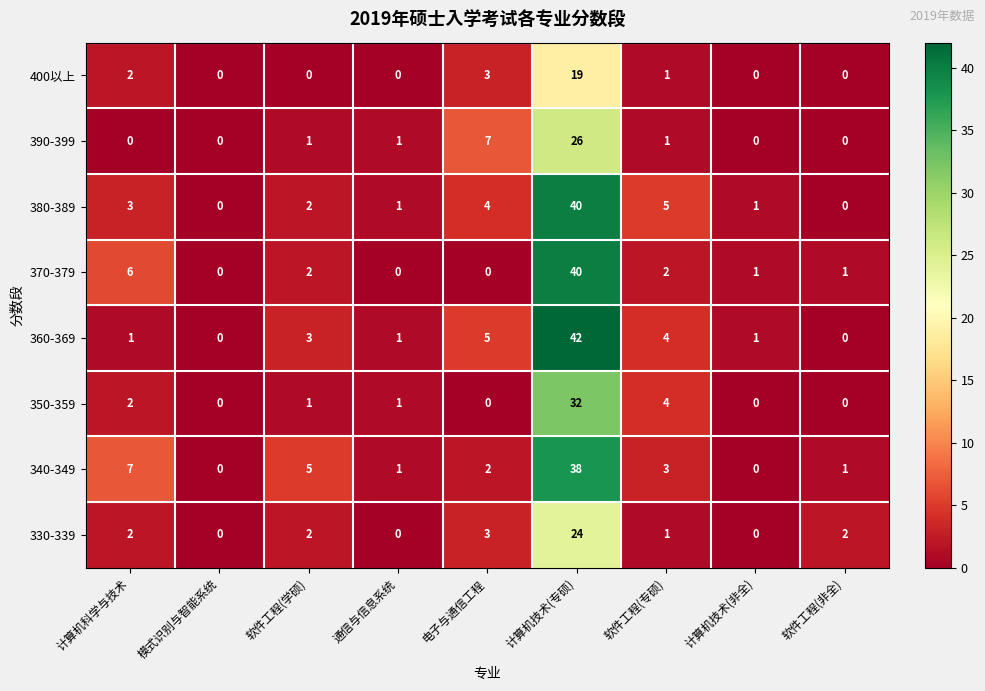

Which category has the highest value across all series?

计算机技术(专硕)